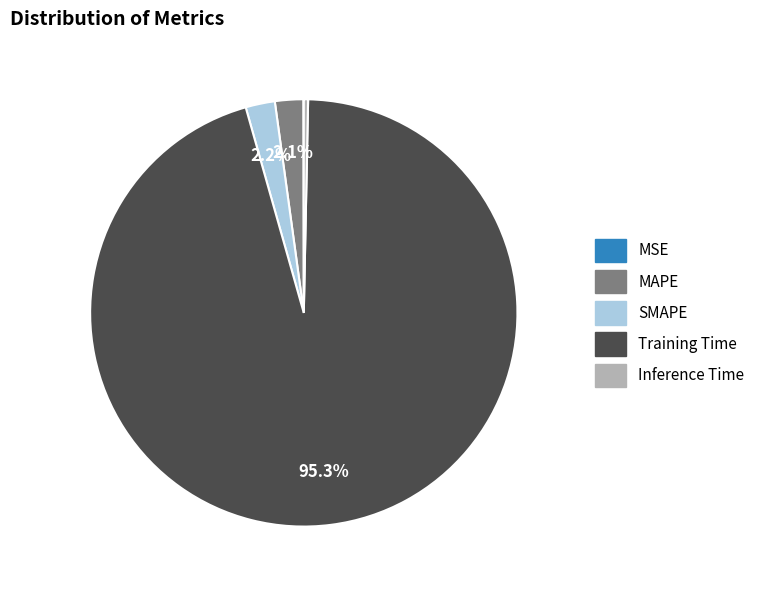

What is the largest slice in the pie chart?

Training Time